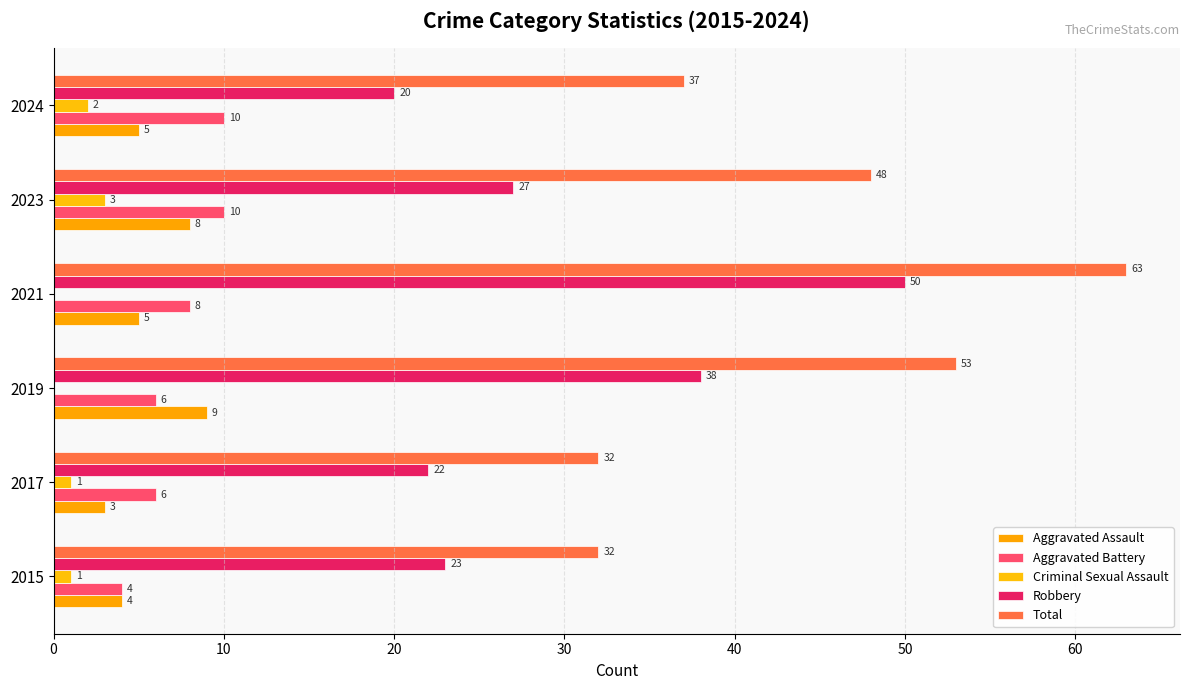

What is the maximum value shown in the chart?

63